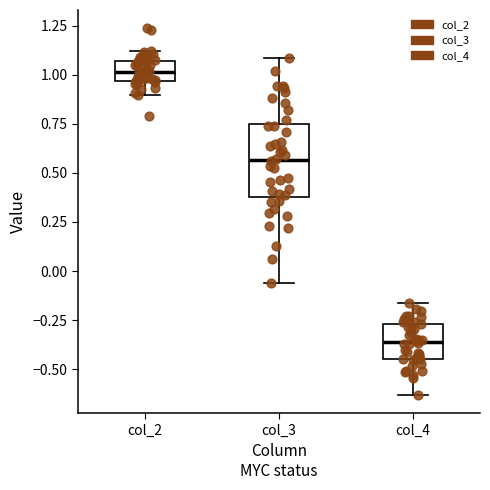

Reading left to right, read every box against the y-axis: the position of its median line, the range the box covers, and the ends of its whiskers. The values are not printed on the chart, so give them approximately, as read against the axis.

col_2: median 1.00, box 0.95 to 1.05, whiskers 0.90 to 1.10
col_3: median 0.55, box 0.40 to 0.75, whiskers -0.05 to 1.10
col_4: median -0.35, box -0.45 to -0.25, whiskers -0.65 to -0.15